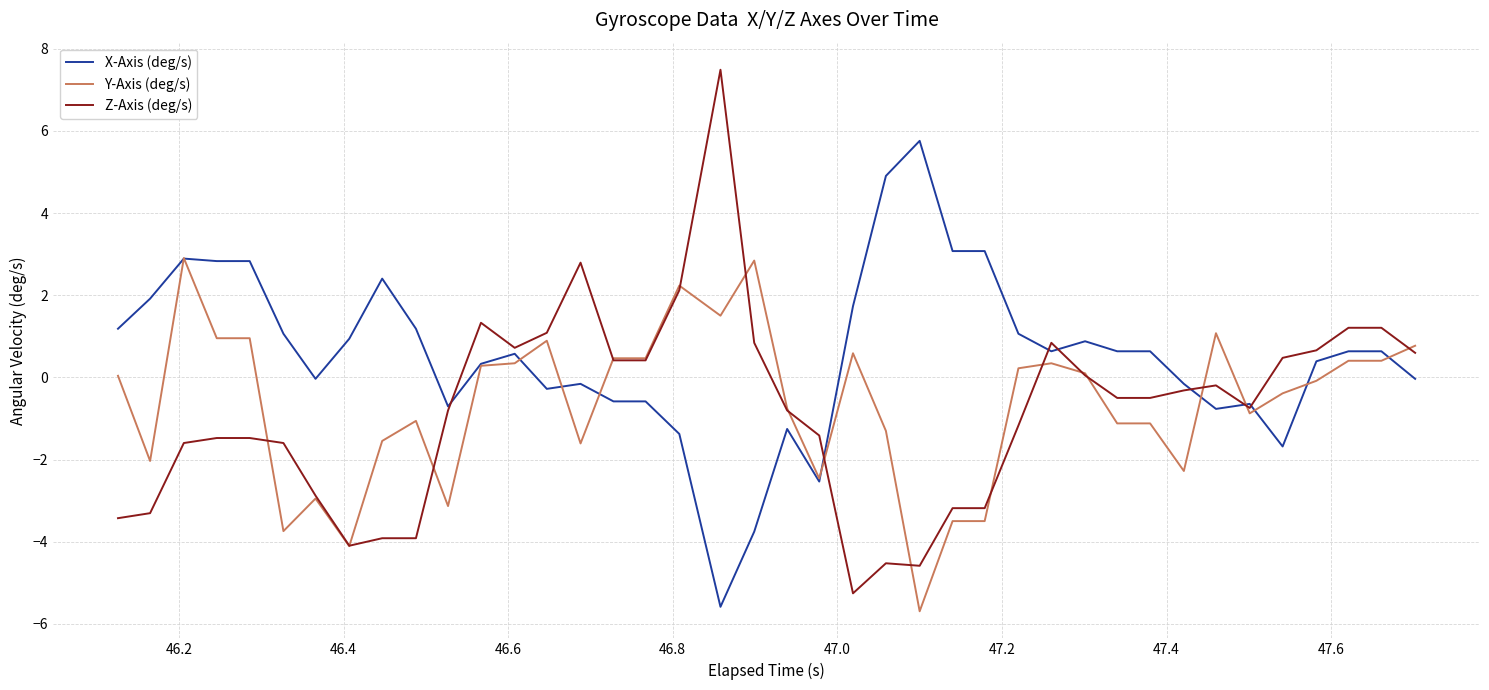

Rank the series by their maximum value, from highest to lowest.

Z-Axis (deg/s), X-Axis (deg/s), Y-Axis (deg/s)